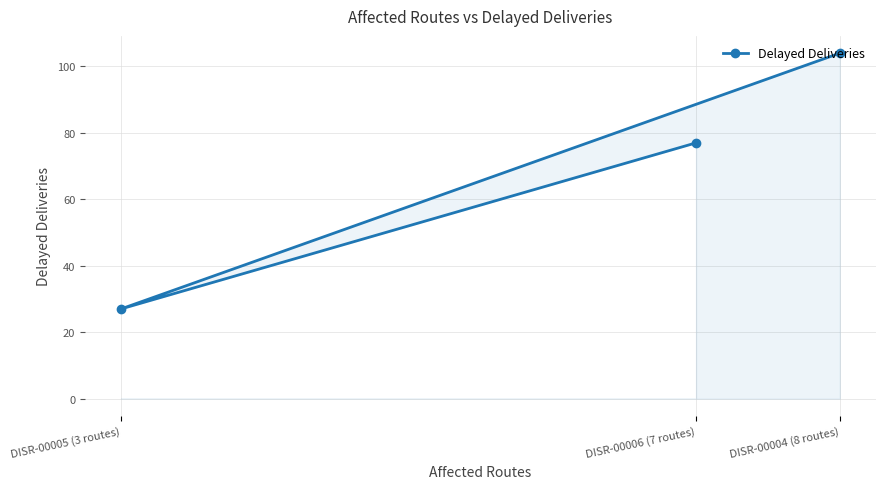

The value at DISR-00006 (7 routes) is 34. True or false?

False